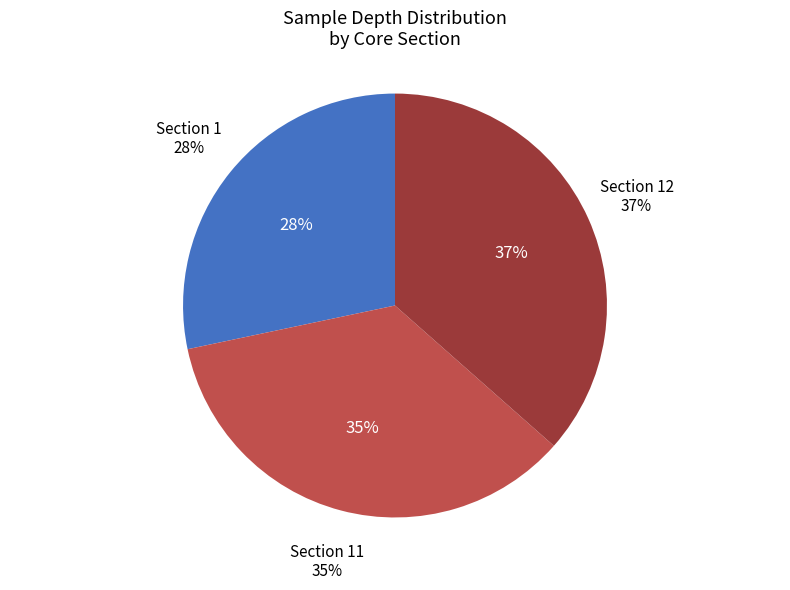

What is the largest slice in the pie chart?

Section 12